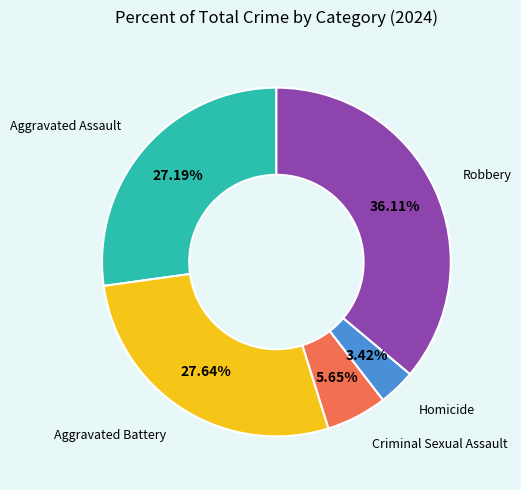

Is there a majority slice in this chart?

No